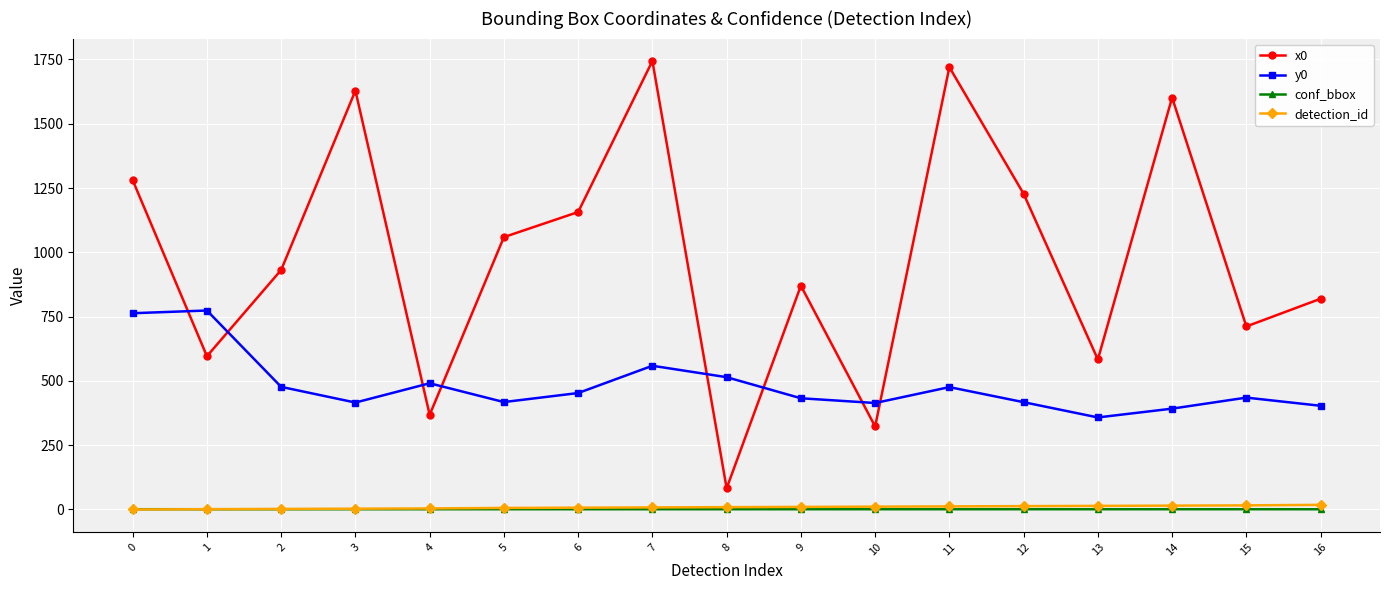

True or false: detection_id and y0 intersect in this chart.

False